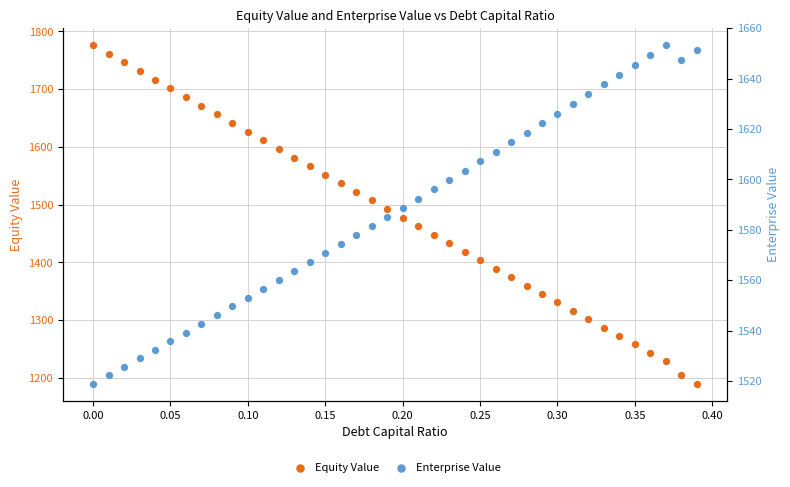

Is the value of Enterprise Value at 19 greater than the value of Equity Value at 27?

Yes